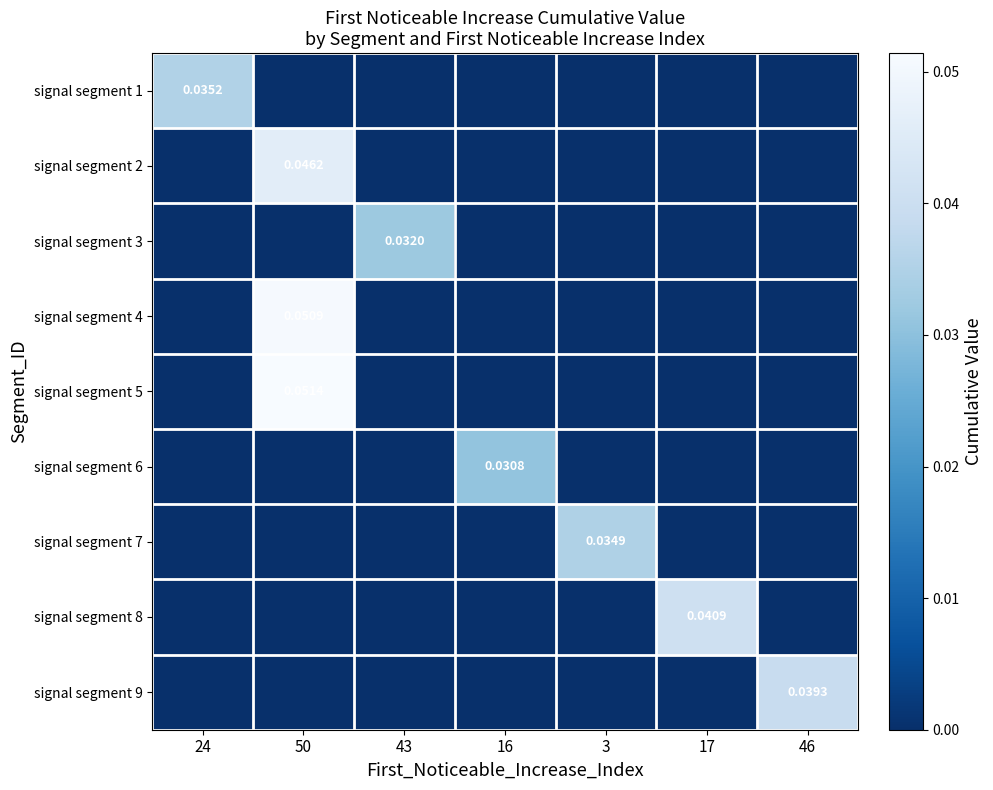

Between 43 and 17, which series saw the biggest shift?

signal segment 8